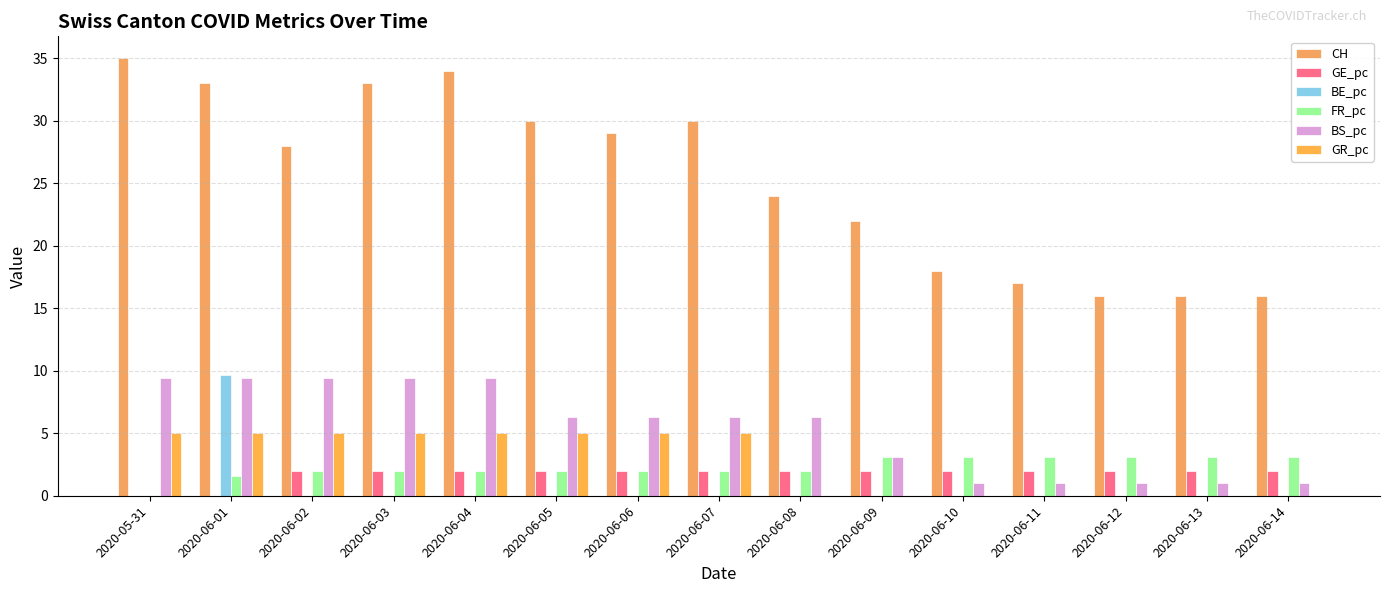

What is the difference between the highest and lowest values at 2020-06-08?

24.0